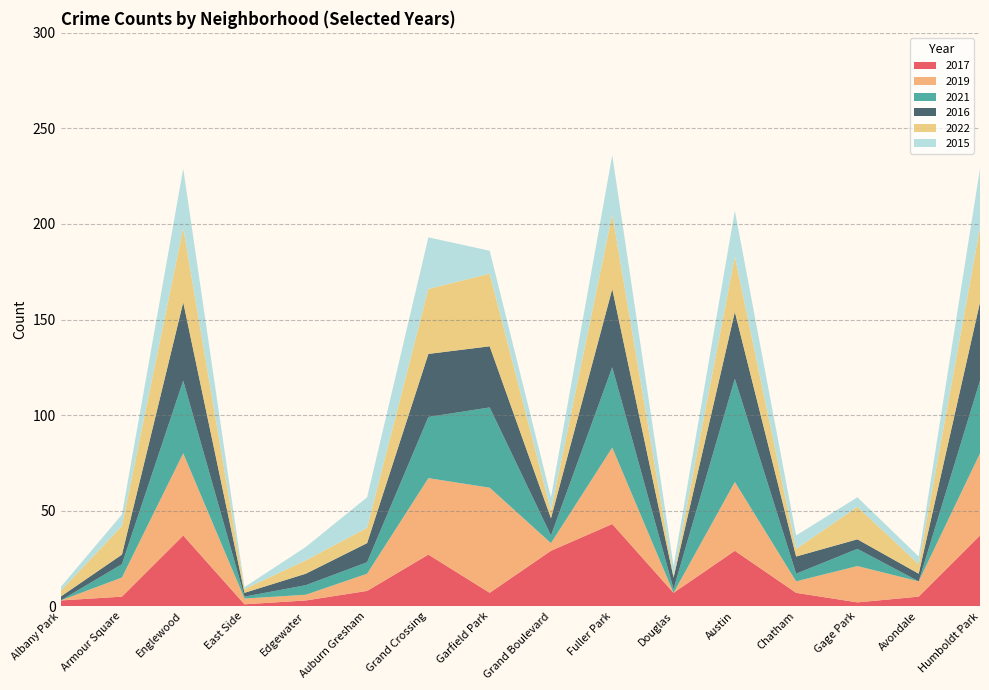

Reading left to right, list all the values displayed in this chart.

2017: 3	5	37	1	3	8	27	7	29	43	7	29	7	2	5	37
2019: 0	10	43	3	3	9	40	55	4	40	0	36	6	19	8	43
2021: 0	7	38	1	5	6	32	42	4	42	2	54	4	9	0	38
2016: 2	5	41	2	6	10	33	32	9	41	6	35	9	5	4	41
2022: 3	15	39	2	7	8	34	38	4	39	1	29	4	17	5	39
2015: 2	6	31	1	7	16	27	12	7	31	5	24	7	5	4	31